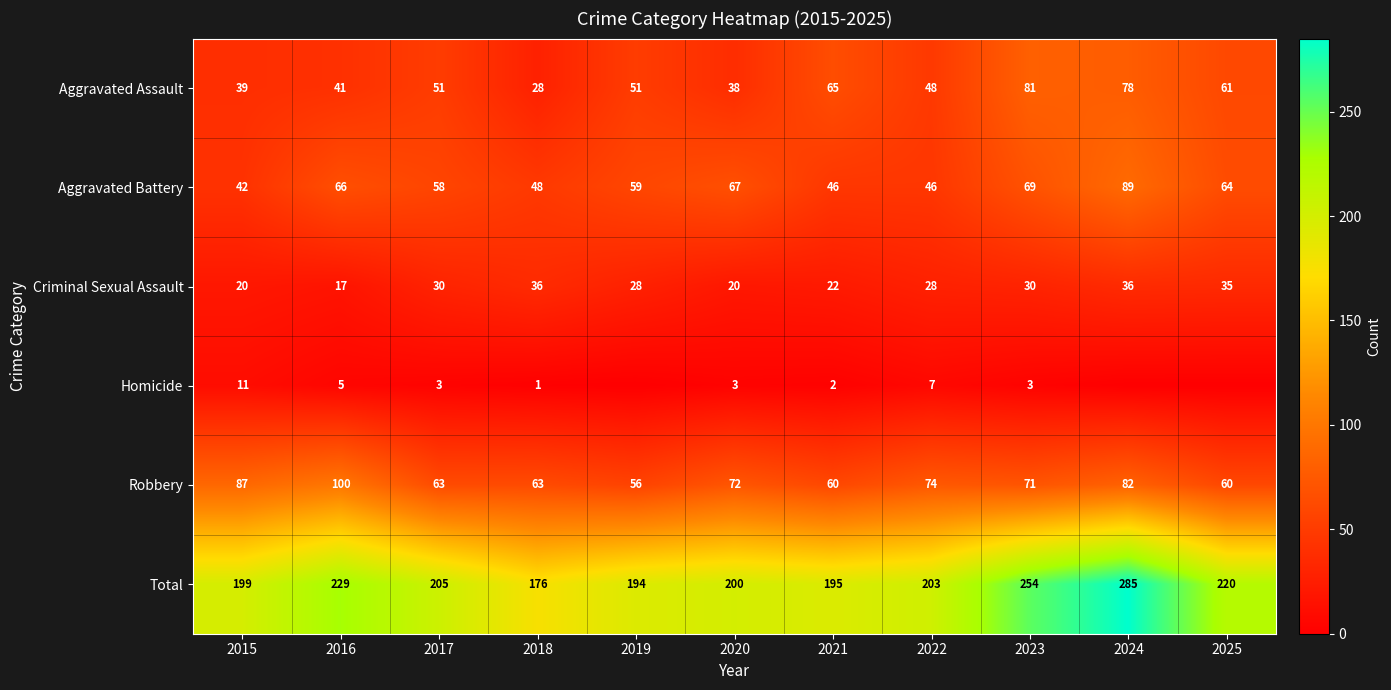

What is the spread (max minus min) of values at 2020?

197